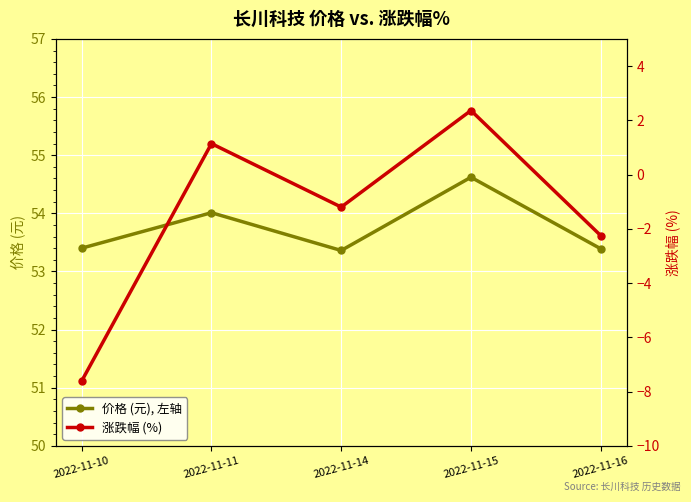

List the labels in order of 价格 (元), 左轴 value, largest first.

2022-11-15, 2022-11-11, 2022-11-10, 2022-11-16, 2022-11-14